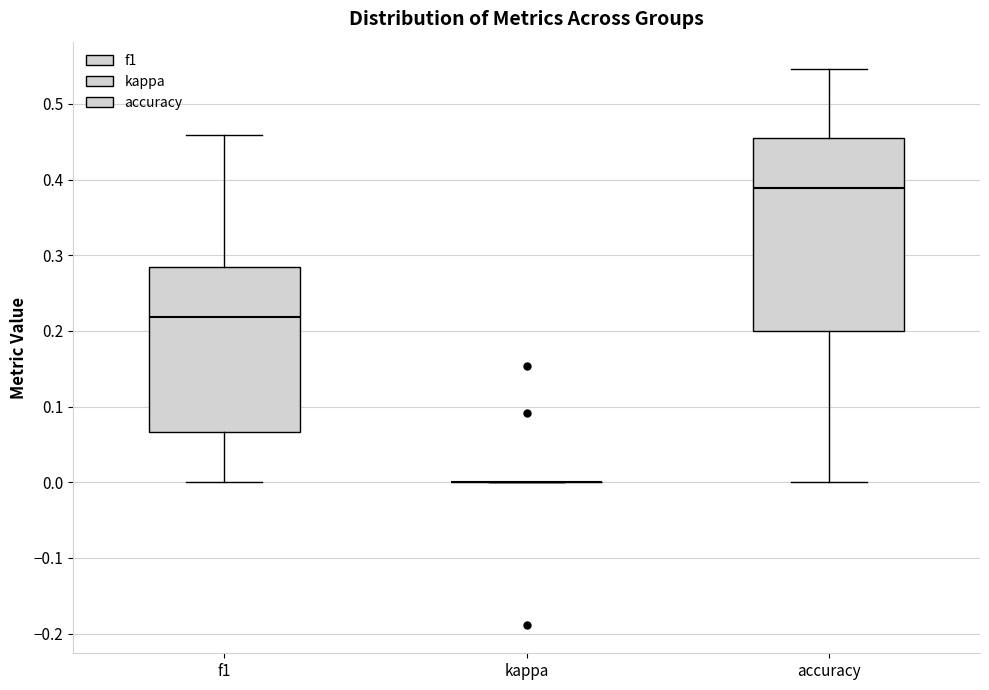

Comparing the boxes themselves (not the whiskers), which one is the tallest?

accuracy